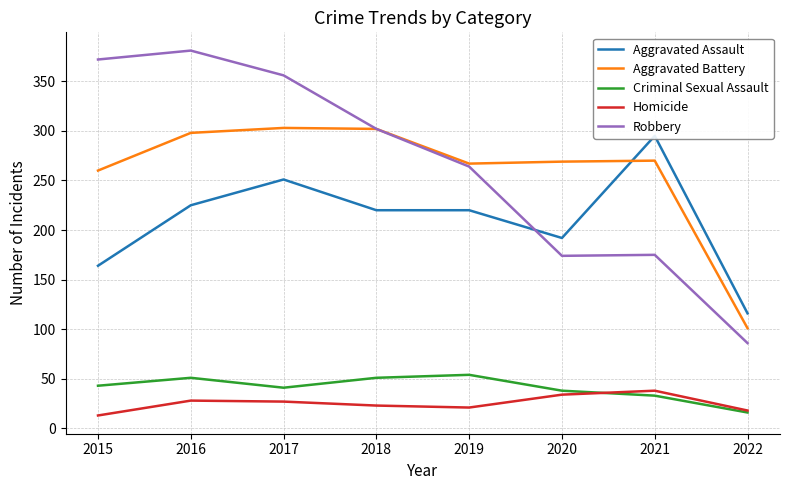

The Aggravated Battery series shows 298 at 2016. True or false?

True